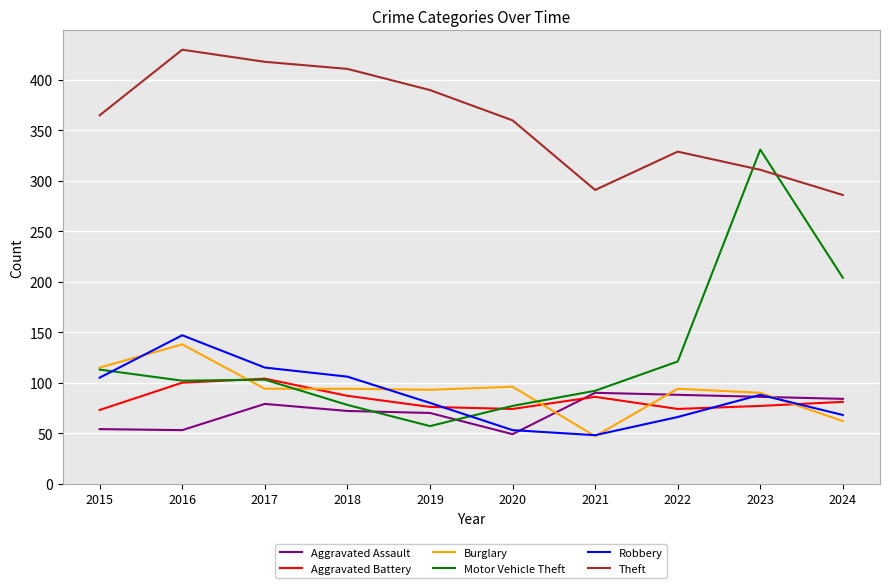

True or false: Motor Vehicle Theft and Robbery intersect in this chart.

True